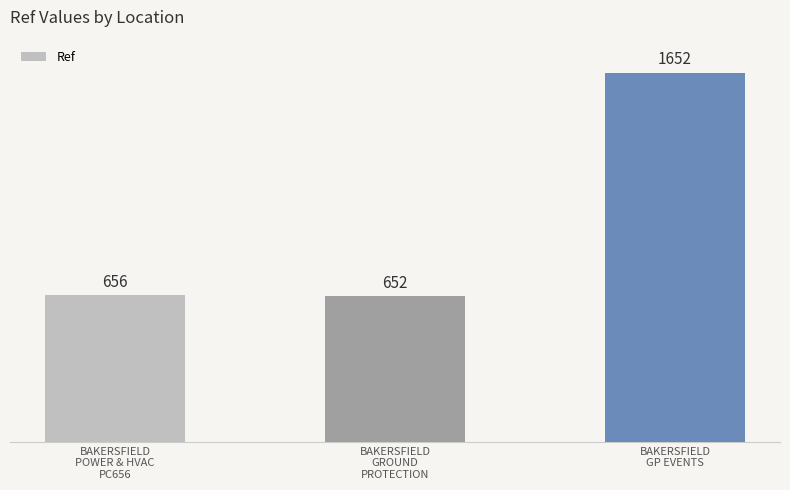

What is the label of the 2nd bar from the left?

BAKERSFIELD
GROUND
PROTECTION